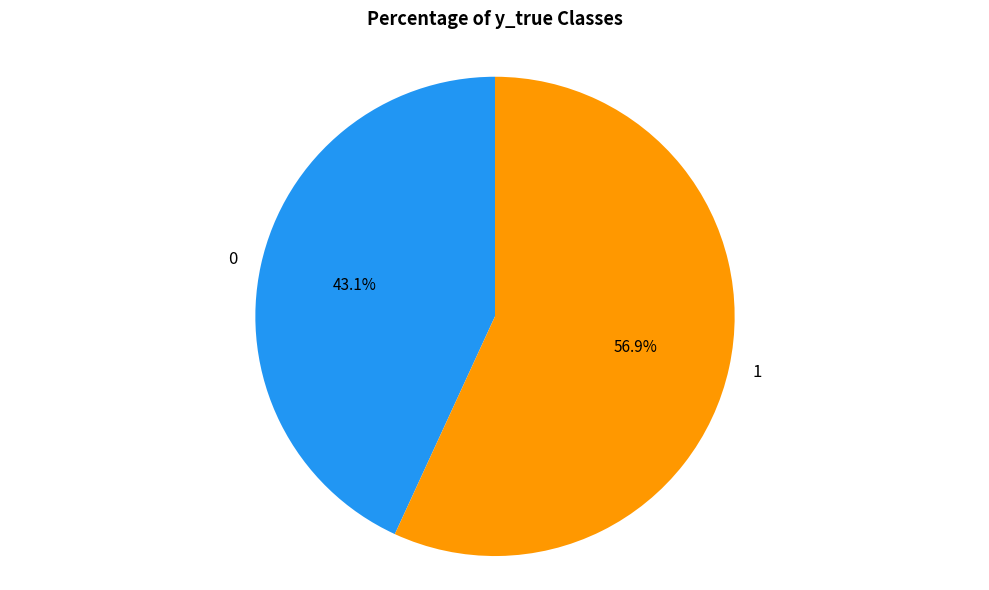

Does 0 account for over 50% of the chart?

No